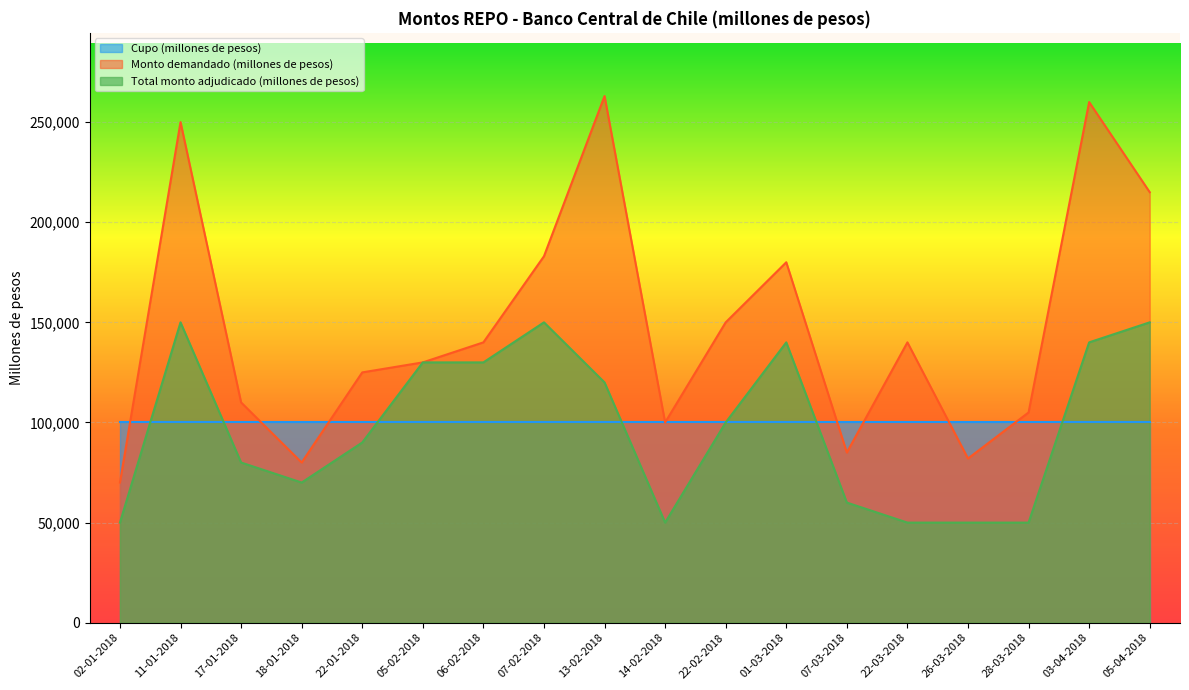

What is the average value of the Monto demandado (millones de pesos) series?

148222